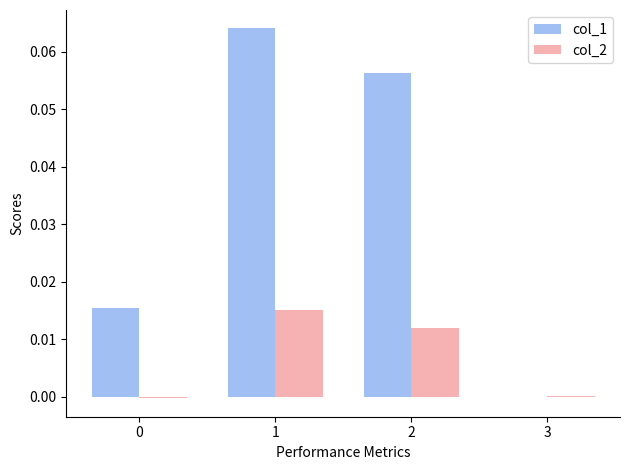

The col_2 series shows -0.0 at 0. True or false?

True